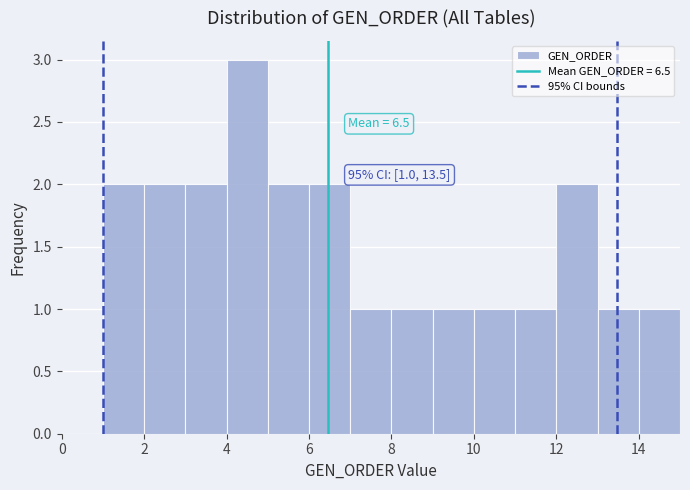

Which range on the x-axis has the tallest bar?

4 to 5